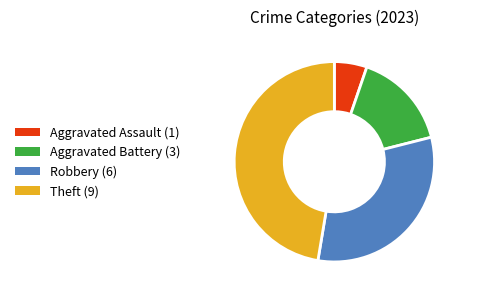

Count the number of slices in the pie.

4